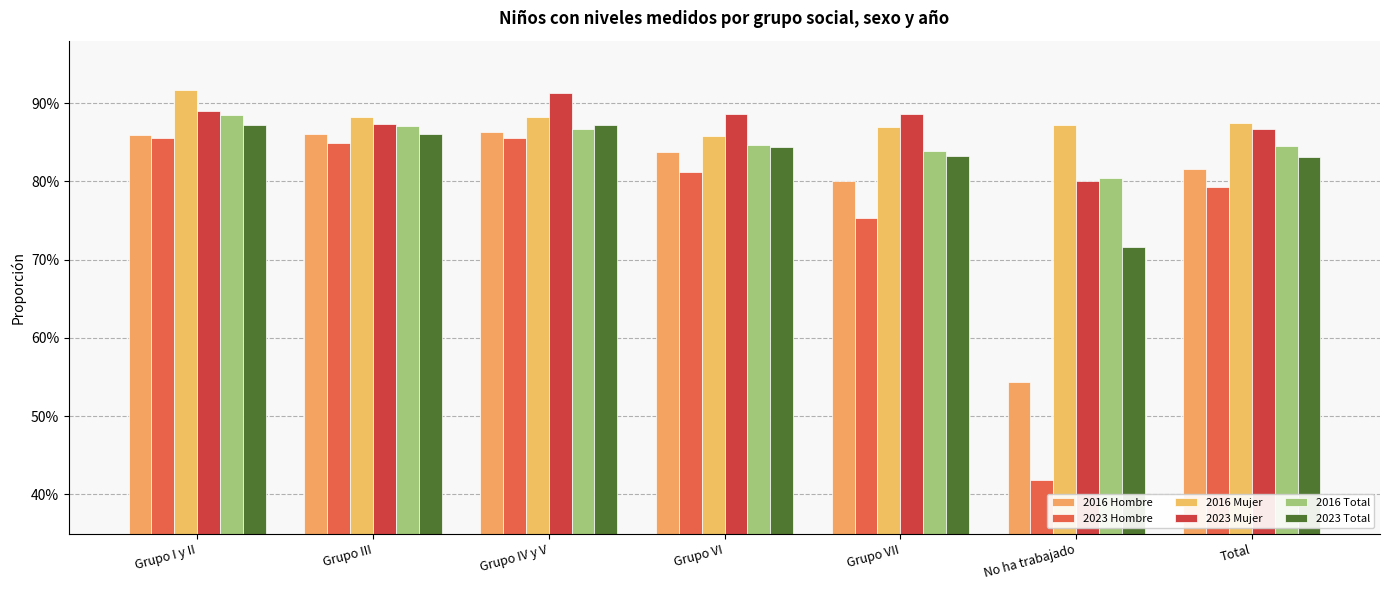

Does the chart contain any negative values?

No